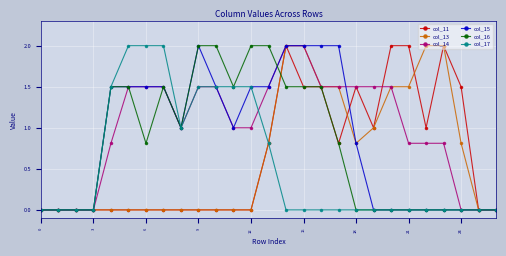

What is the value of the col_15 point at the 17th from the left?

2.0